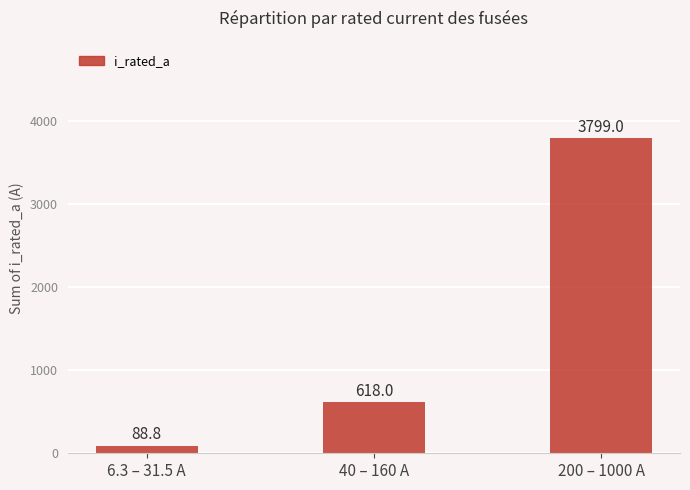

Between 40 – 160 A and 6.3 – 31.5 A, which is larger?

40 – 160 A